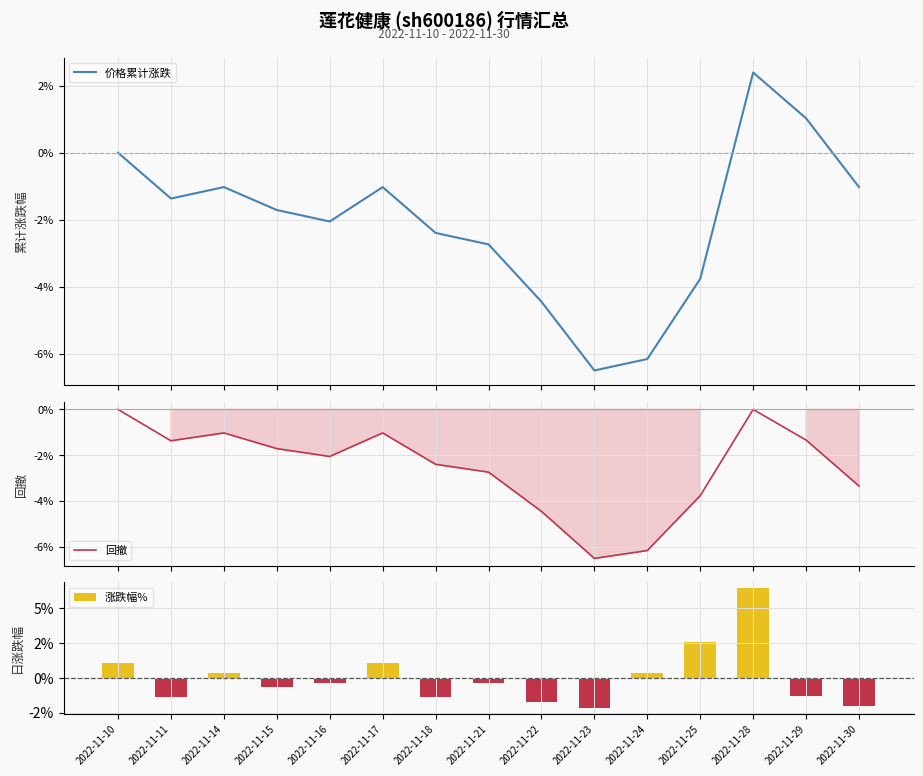

List the series in order of their peak value, lowest first.

回撤, 价格累计涨跌, 涨跌幅%